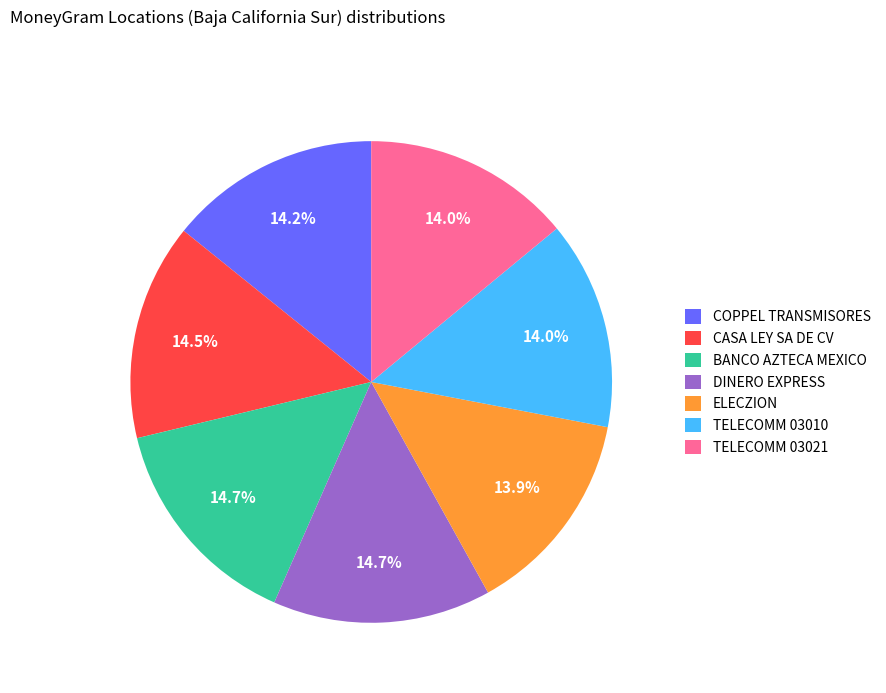

Between DINERO EXPRESS and TELECOMM 03021, which is larger?

DINERO EXPRESS